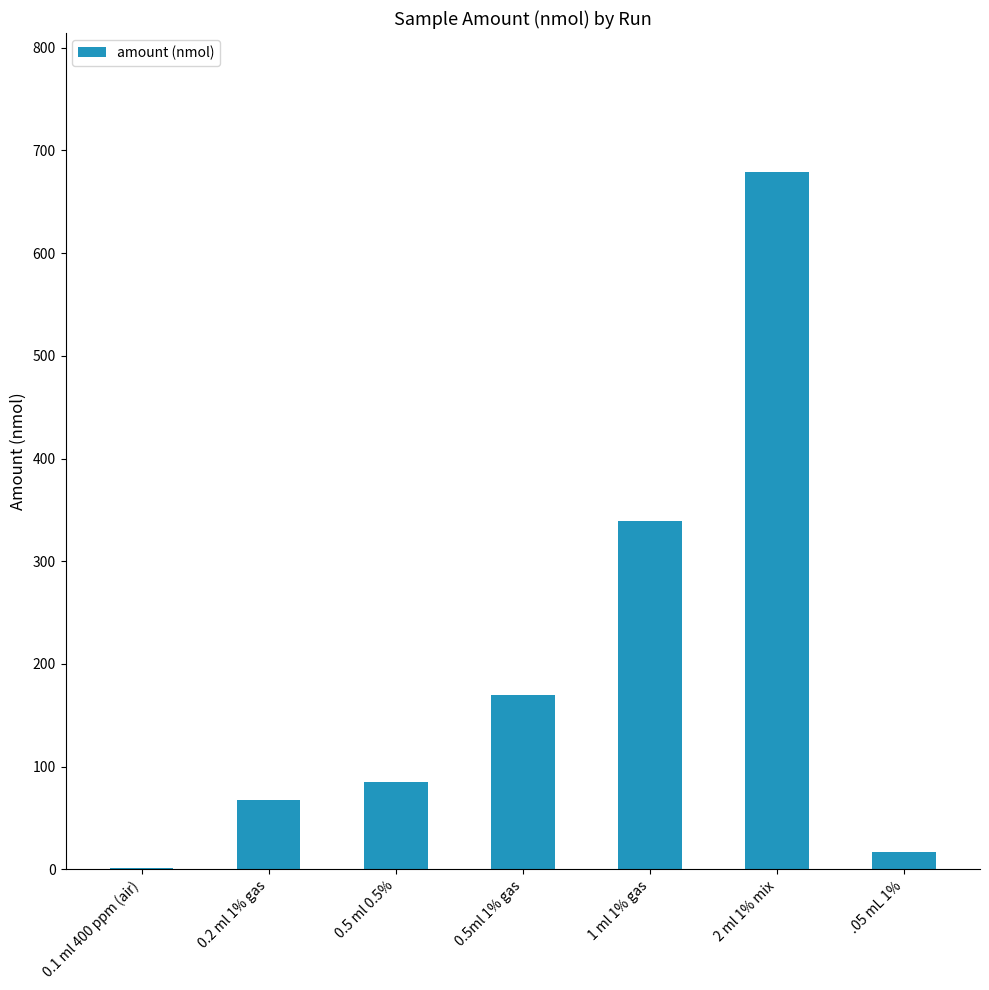

Reading right to left, list all the values displayed in this chart.

.05 mL 1%=17.0	2 ml 1% mix=678.6	1 ml 1% gas=339.3	0.5ml 1% gas=169.7	0.5 ml 0.5%=84.8	0.2 ml 1% gas=67.9	0.1 ml 400 ppm (air)=1.4